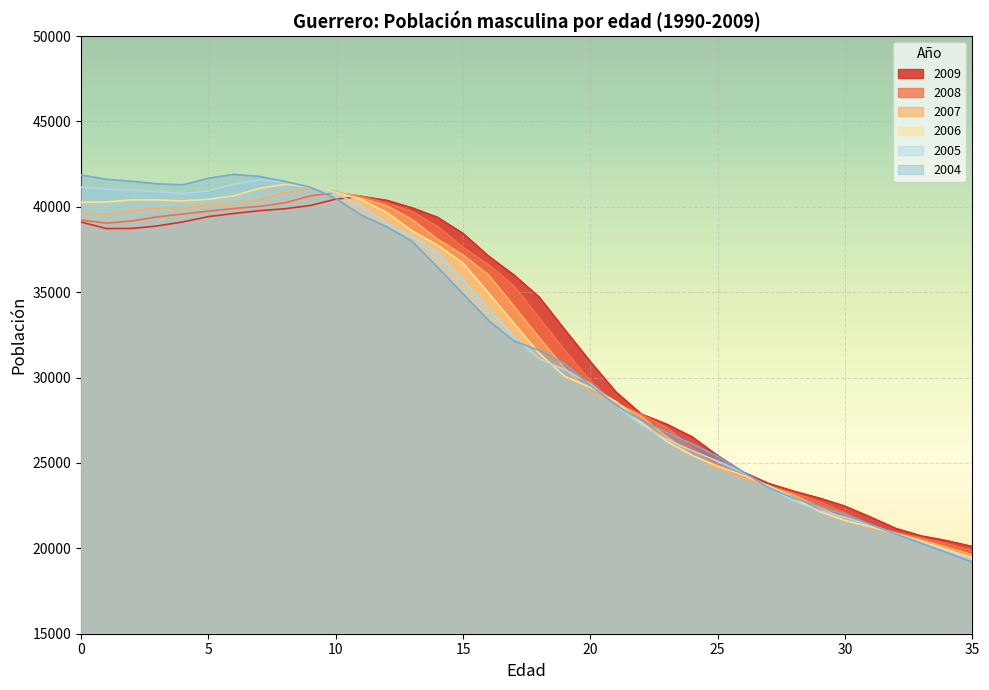

Count the number of data series in this chart.

6